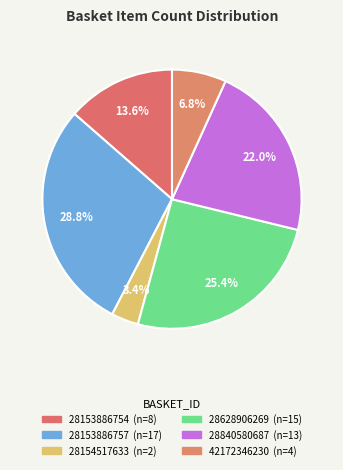

To the nearest percent, what is the average slice percentage?

17%